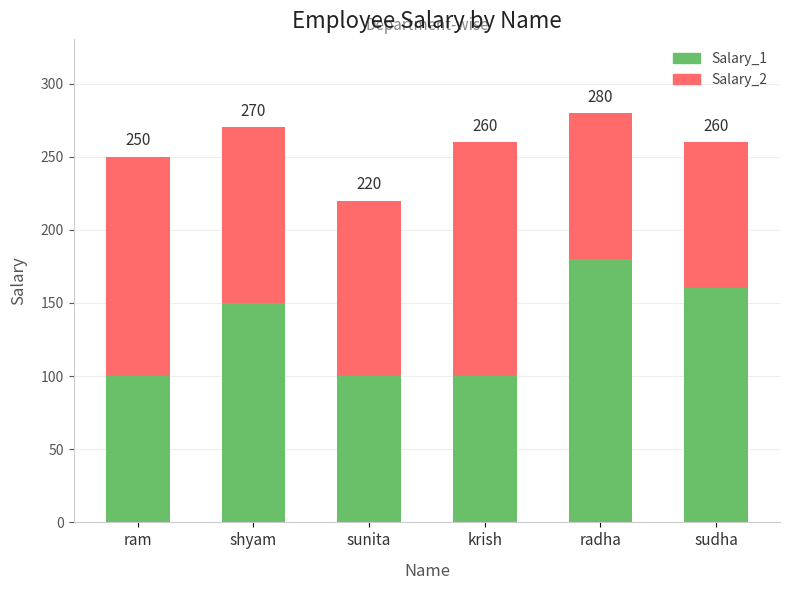

Does the chart contain stacked bars?

Yes